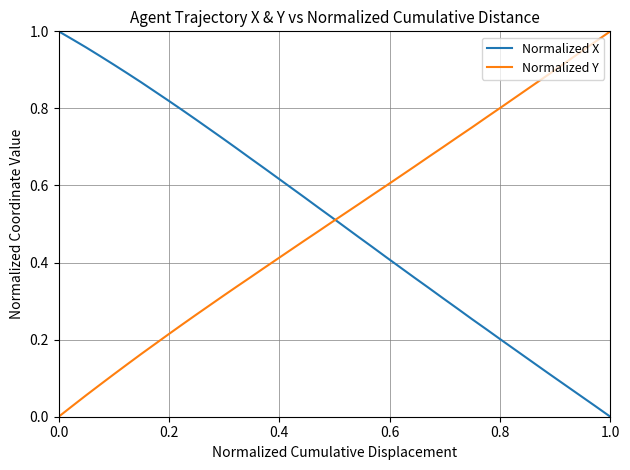

How many intersections are there between Normalized Y and Normalized X?

1